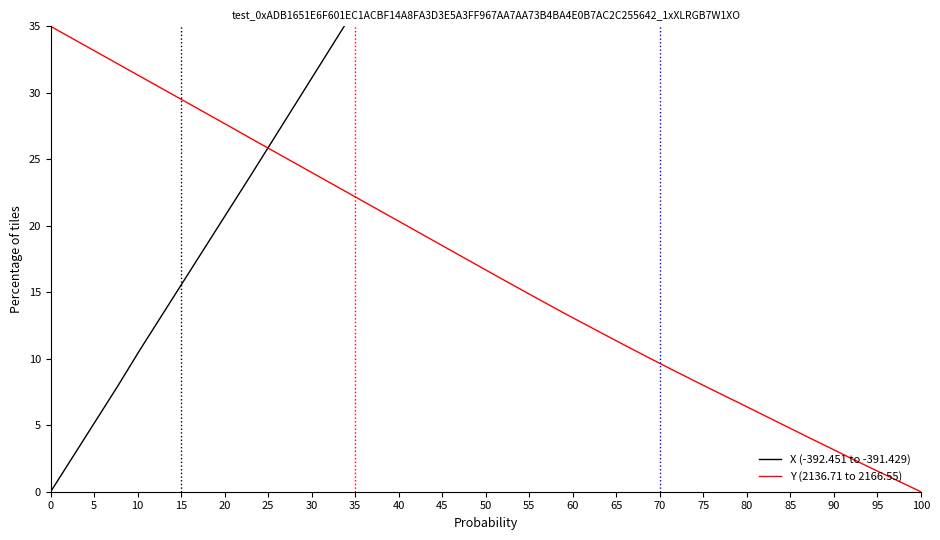

Does the chart display data point markers on the line(s)?

No